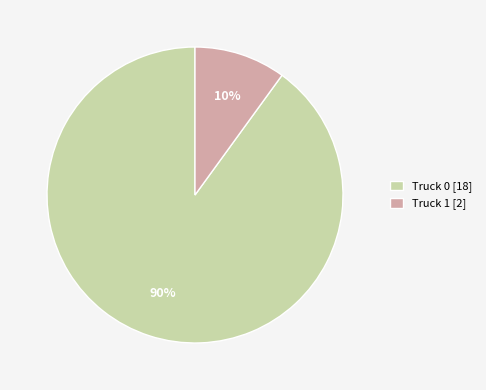

To the nearest percent, what is the combined percentage of Truck 1 and Truck 0?

100%